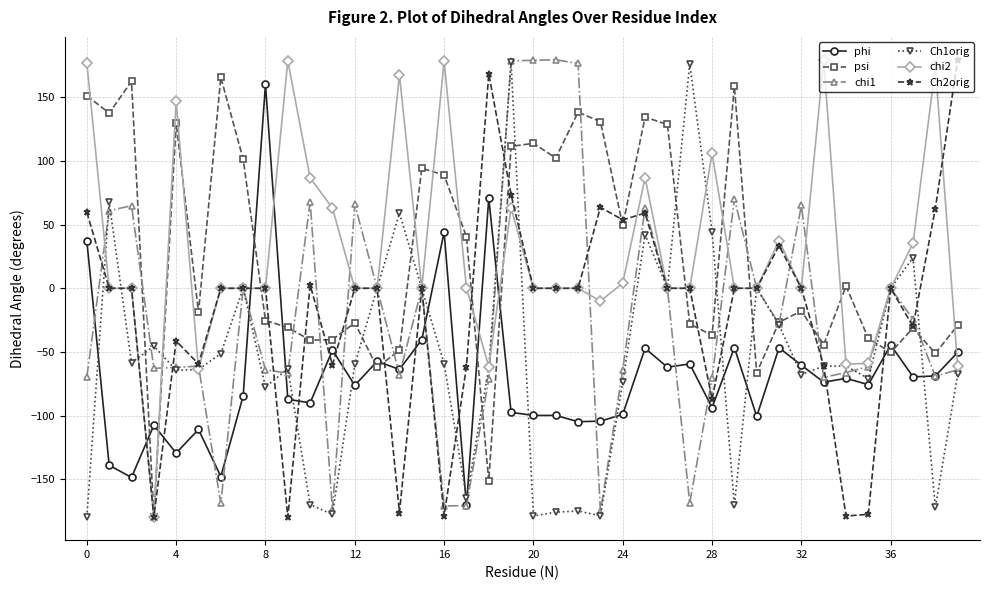

What is the highest value of the phi series?

160.3